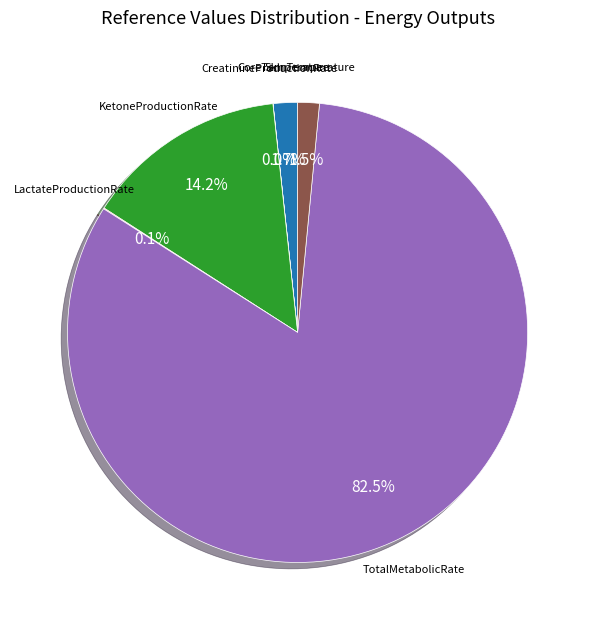

To the nearest percent, what percentage of the pie is KetoneProductionRate?

14%